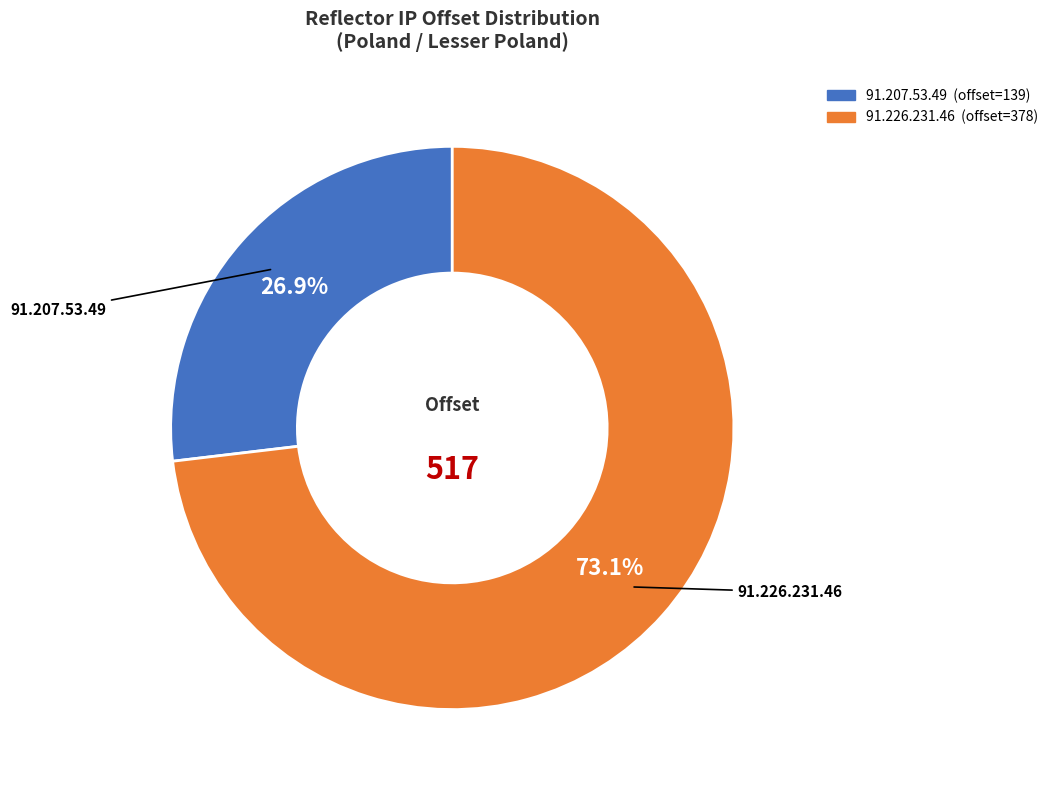

To the nearest percent, what percentage of the pie is 91.207.53.49?

27%